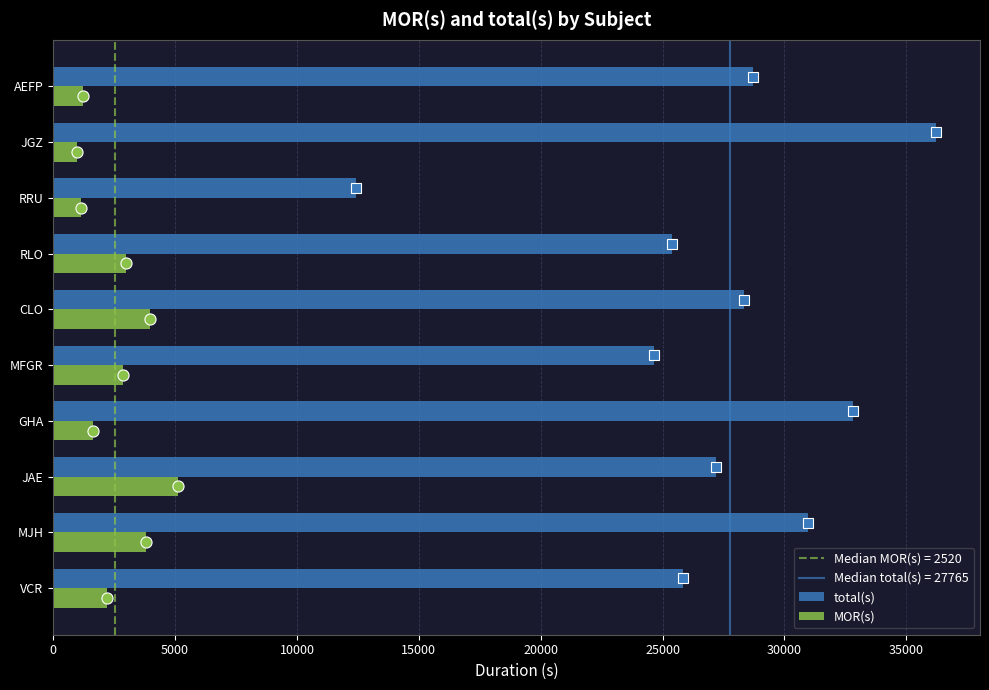

List the series in order of their peak value, lowest first.

MOR(s), total(s)